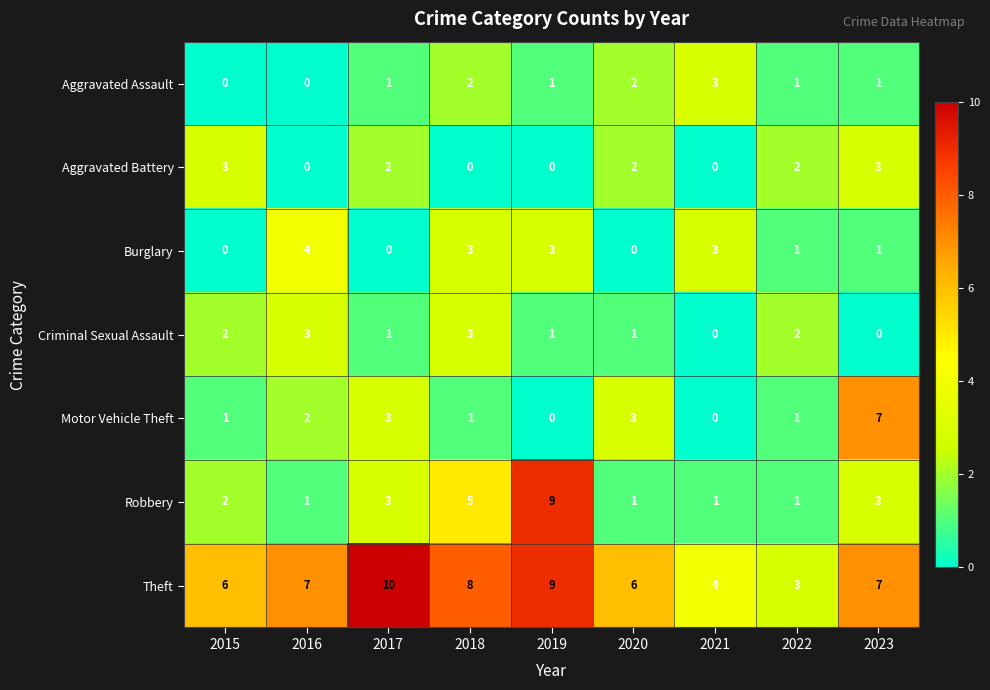

What is the difference between the Robbery values at 2017 and 2019?

6